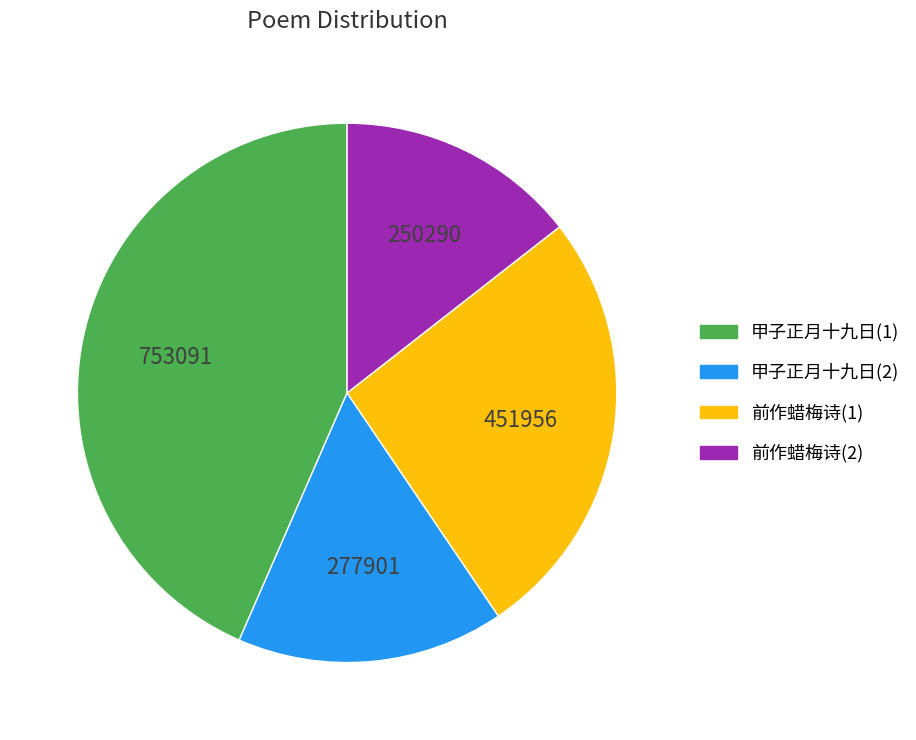

What is the largest slice in the pie chart?

甲子正月十九日(1)